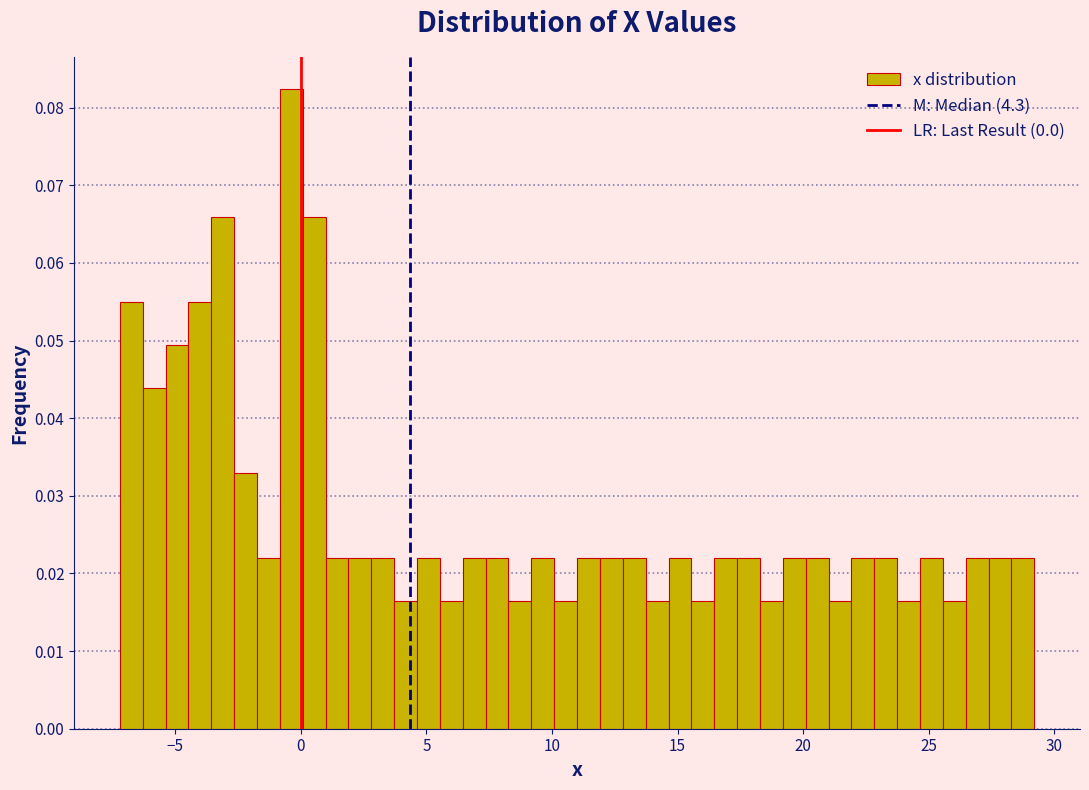

Around what value on the x-axis is the tallest bar? Give the approximate position of its centre, as read against the axis.

-0.5